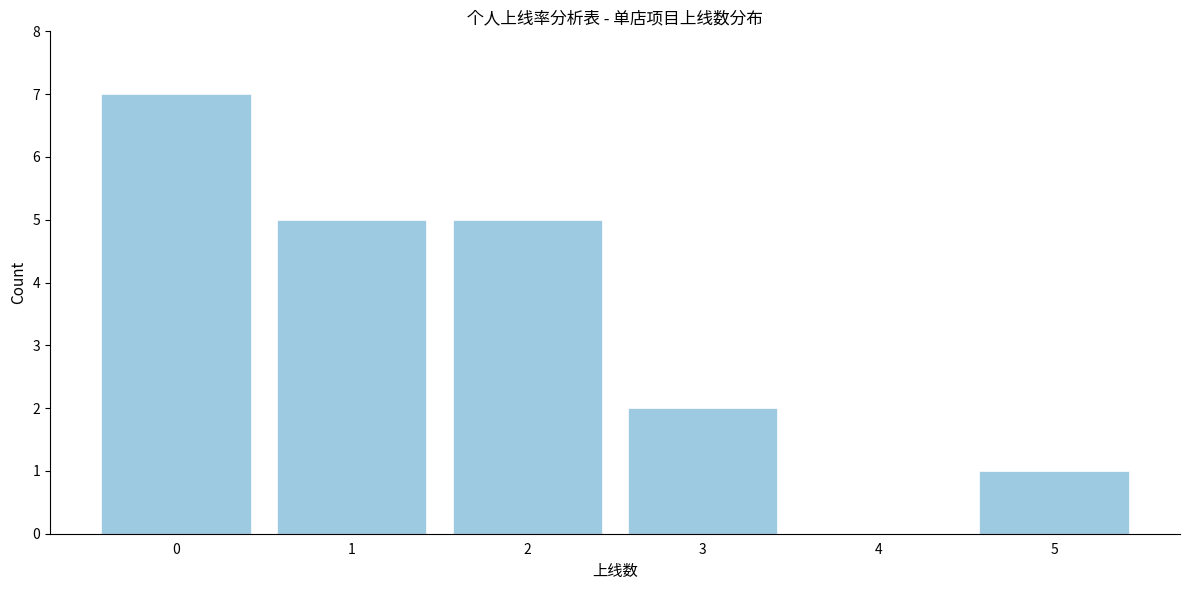

Reading left to right, transcribe this chart: for each bar, give the range it covers on the x-axis and its height. The values are not printed on the chart, so give them approximately, as read against the axis.

-0.5 to 0.5: 7
0.5 to 1.5: 5
1.5 to 2.5: 5
2.5 to 3.5: 2
3.5 to 4.5: 0
4.5 to 5.5: 1